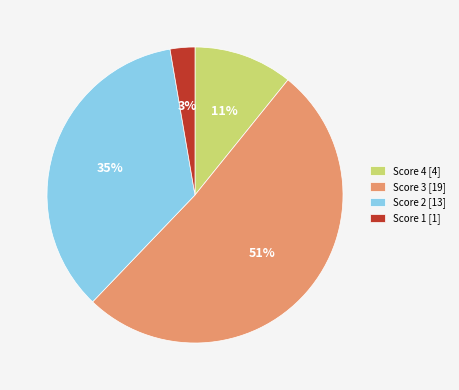

Is there a majority slice in this chart?

Yes